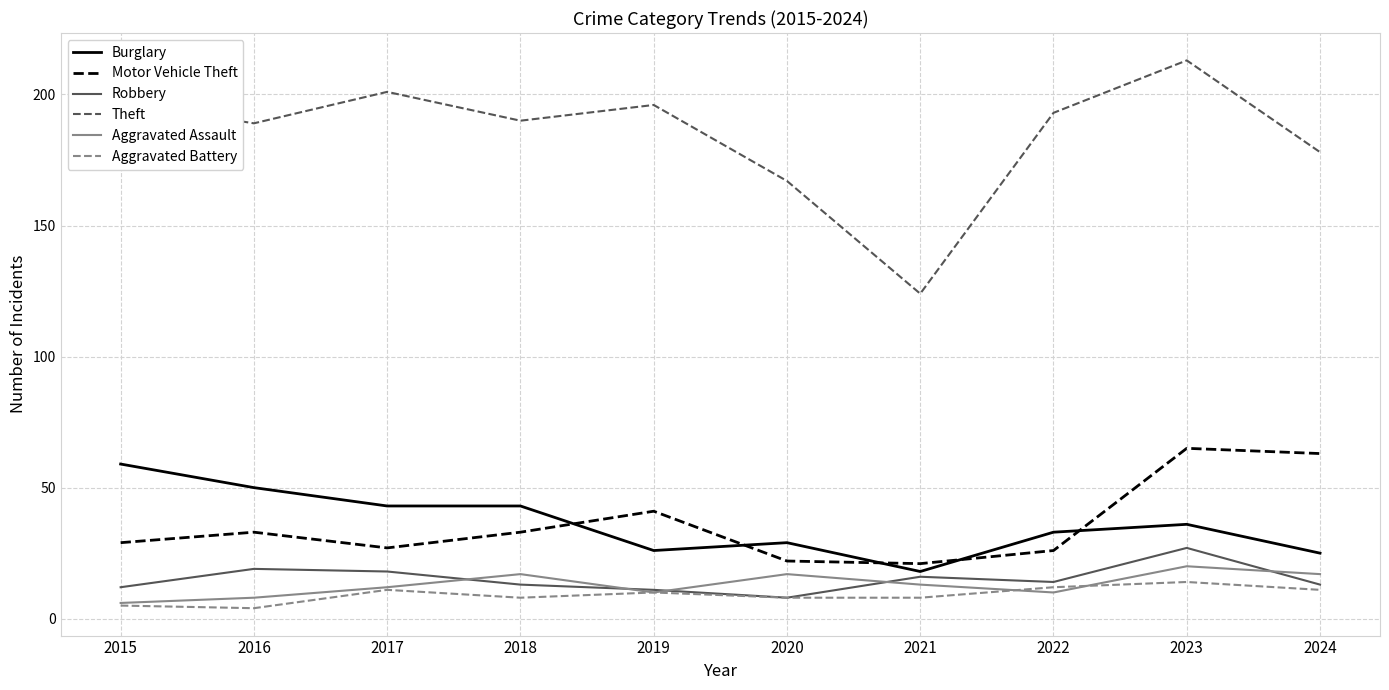

Which series has the widest spread of values?

Theft